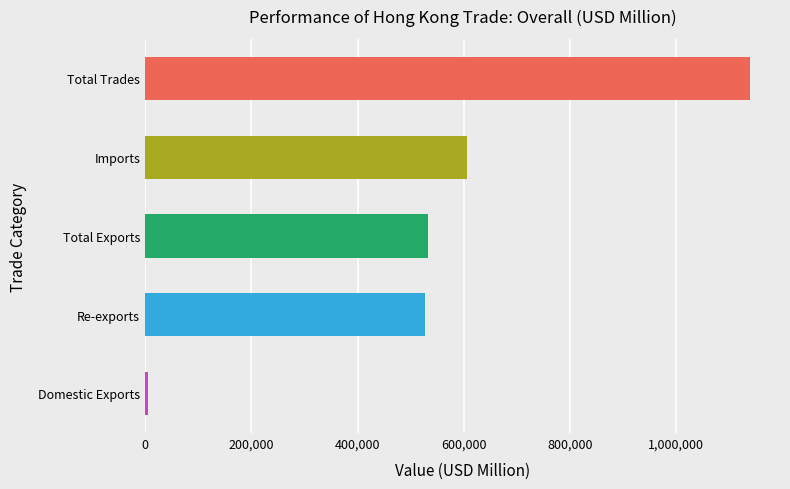

What is the average value?

561977.3